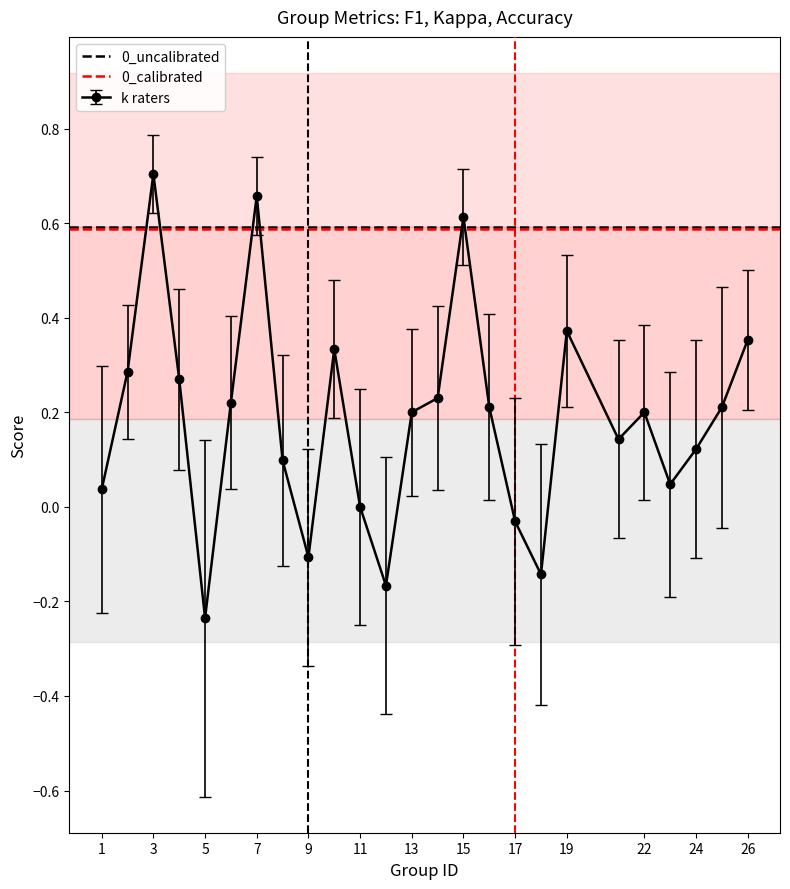

Which series has the widest spread of values?

0_uncalibrated